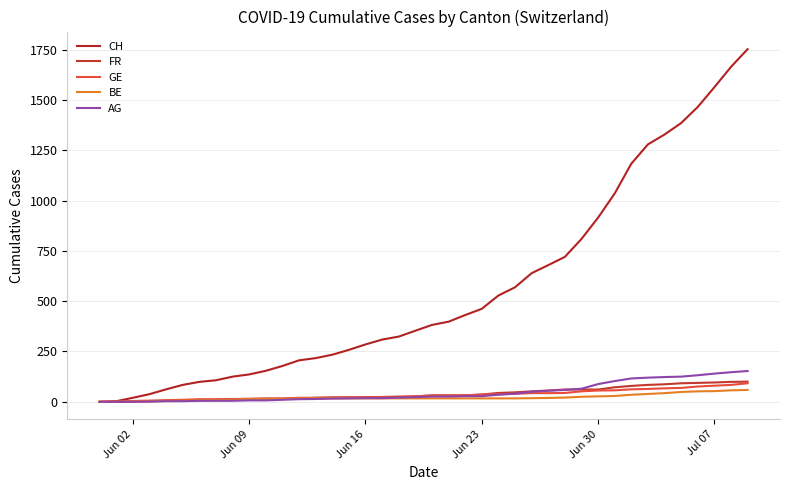

What is the value of the GE point at the 40th from the left?

92